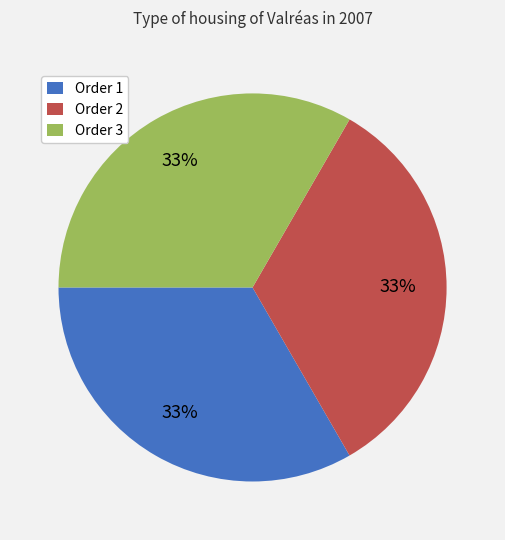

Does any single category account for the majority?

No